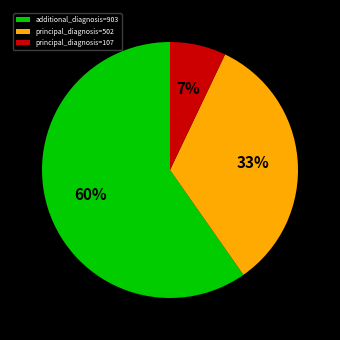

What is the ratio of the value at additional_diagnosis=903 to the value at principal_diagnosis=502?

1.8